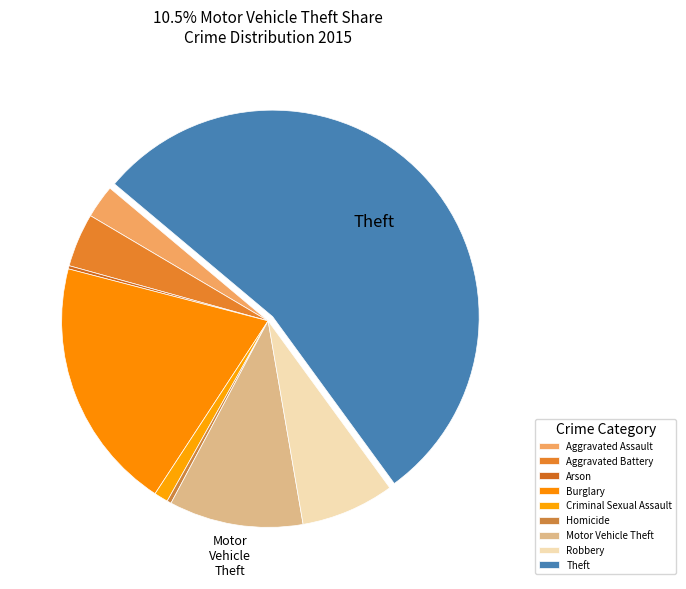

The Aggravated Battery slice represents 1% of the pie. True or false?

False